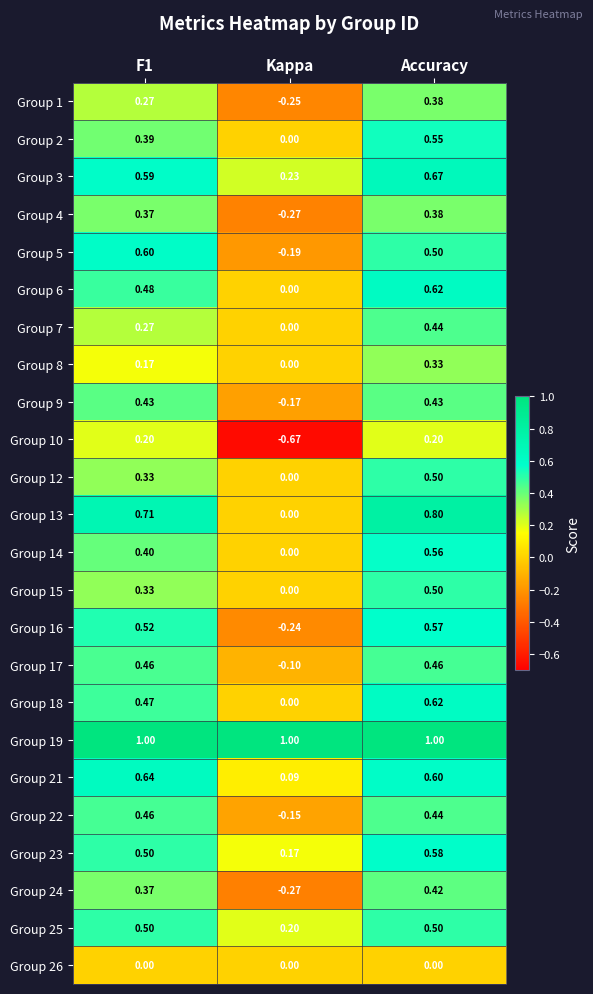

At which label does Group 23 reach its minimum?

Kappa